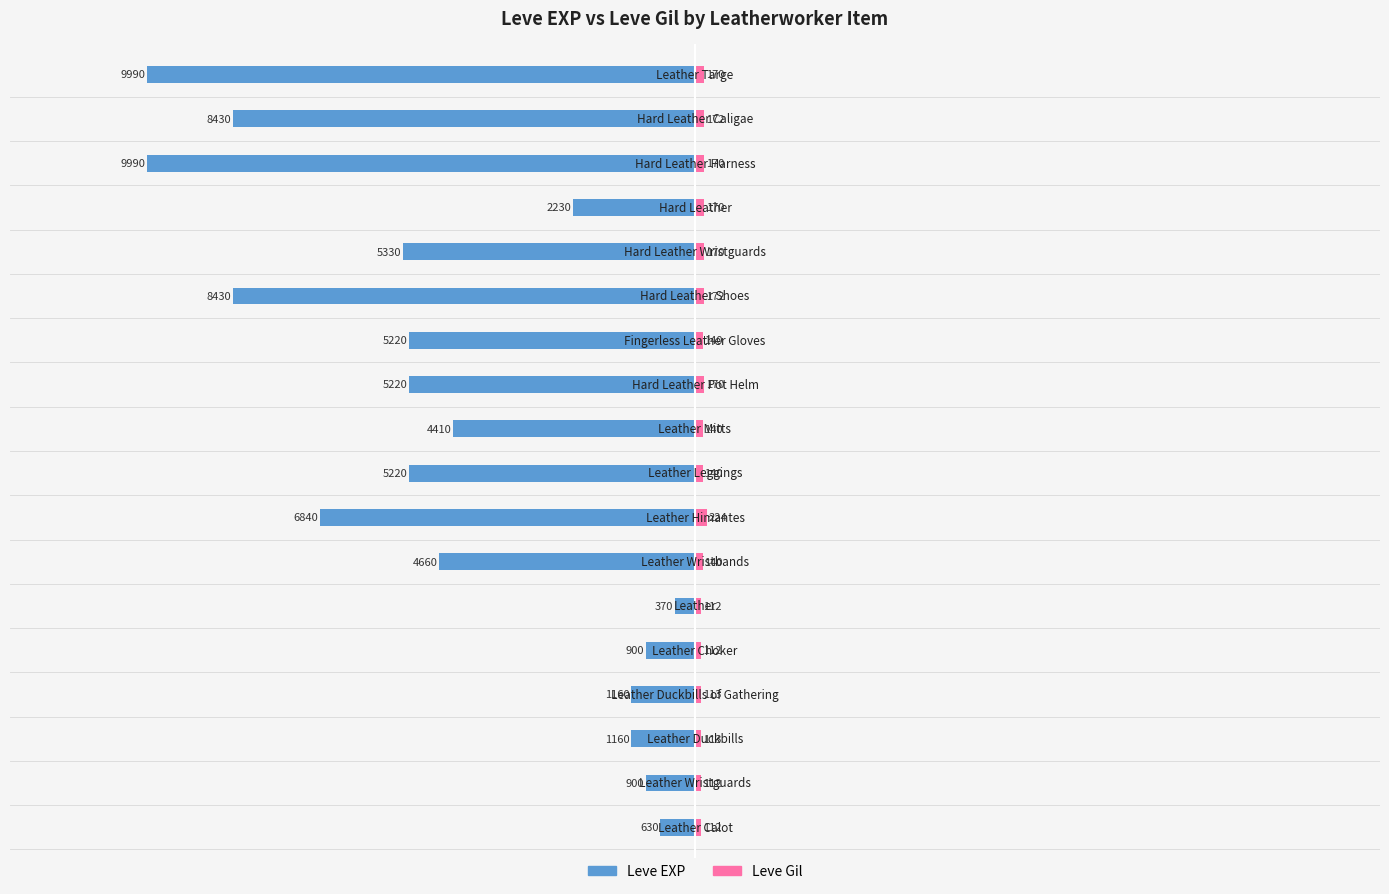

How many series are shown in this chart?

2